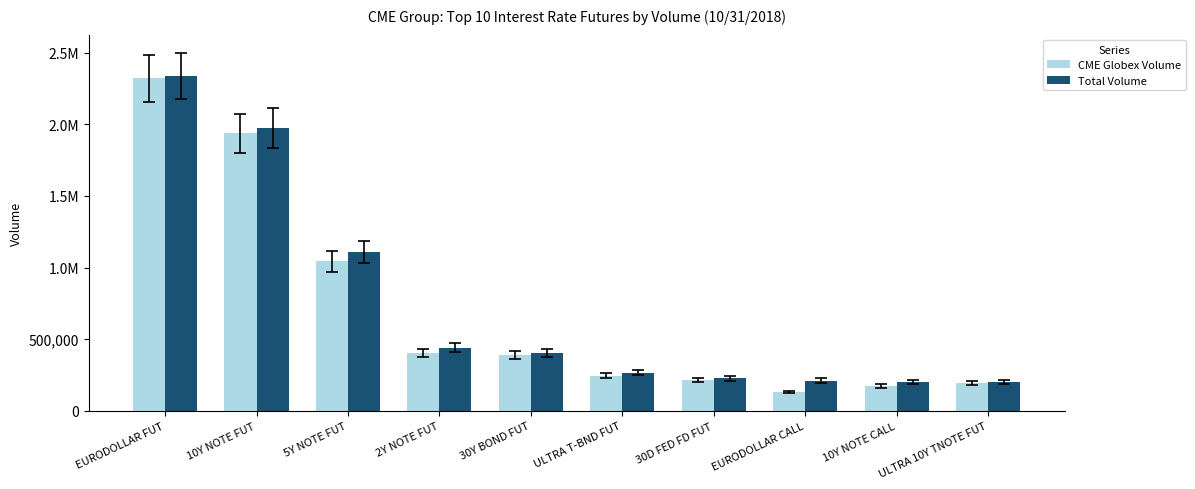

Does the chart contain any negative values?

No